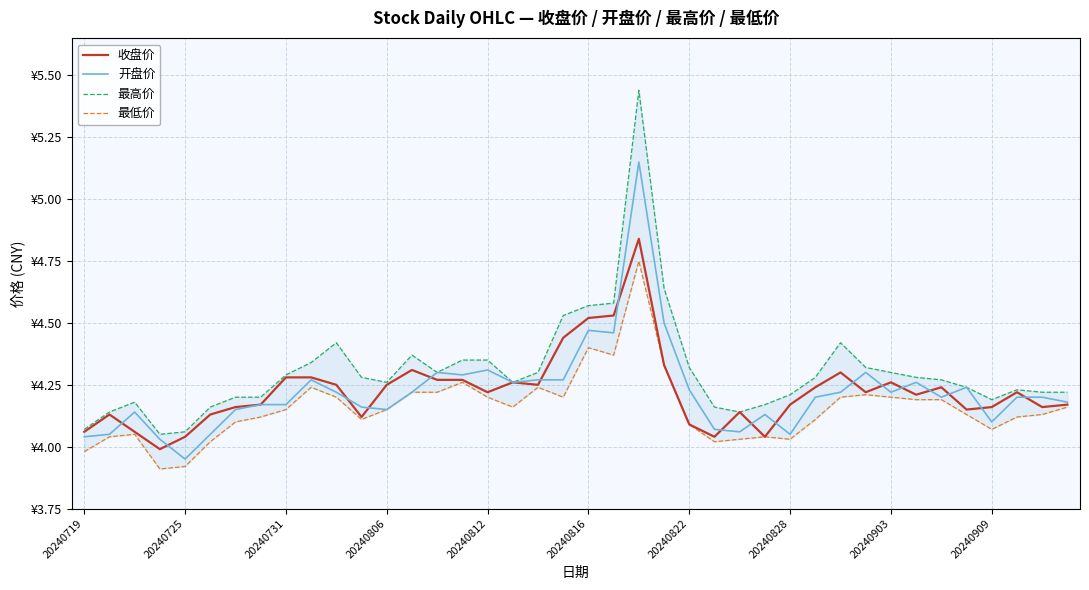

The value of 开盘价 at 15 is 4.3. True or false?

True